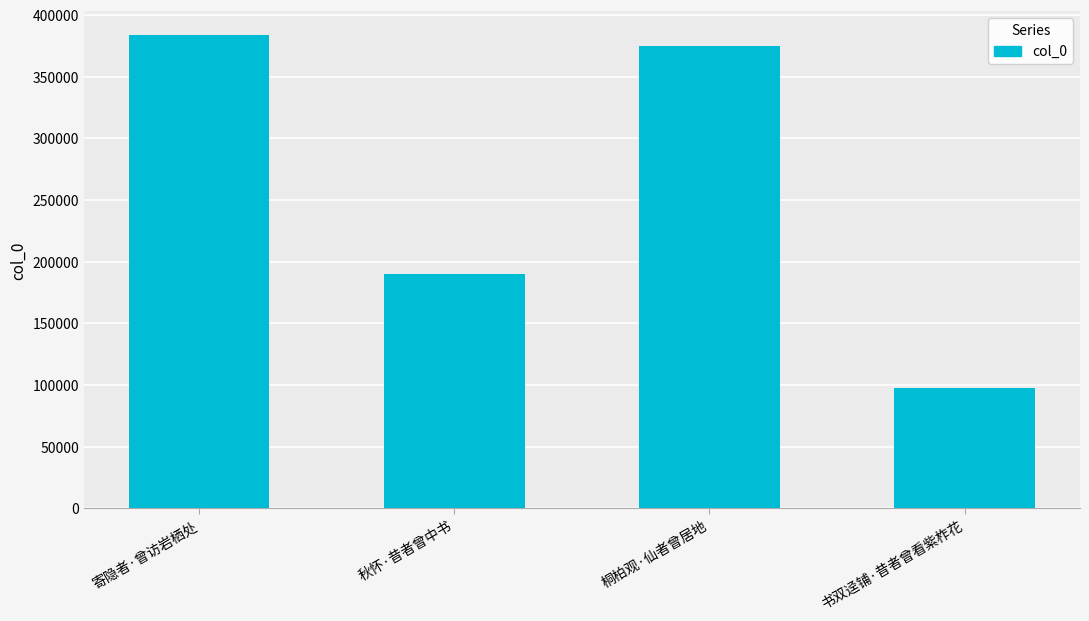

What is the difference between the values at 书双迳铺·昔者曾看紫柞花 and 寄隐者·曾访岩栖处?

286118